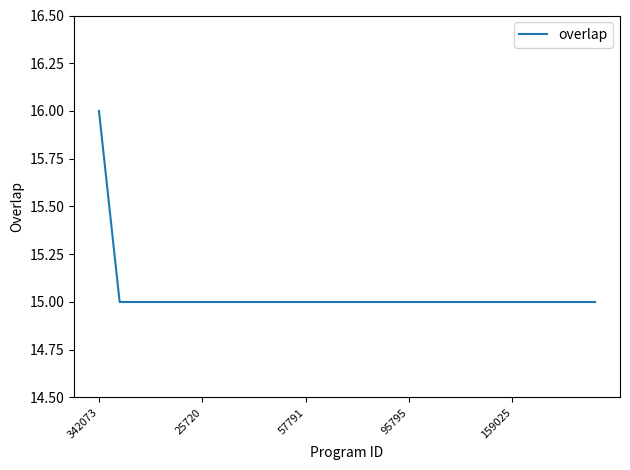

What is the minimum value shown in the chart?

15